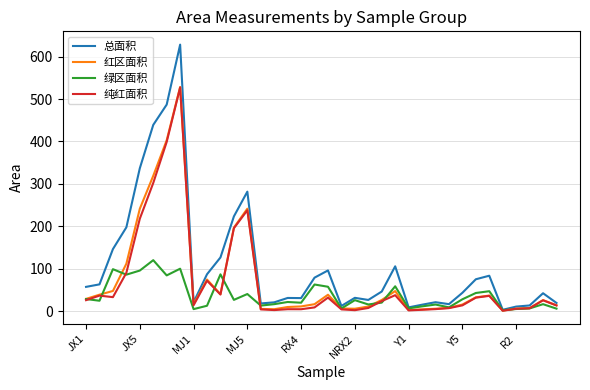

What is the maximum value shown in the chart?

628.3